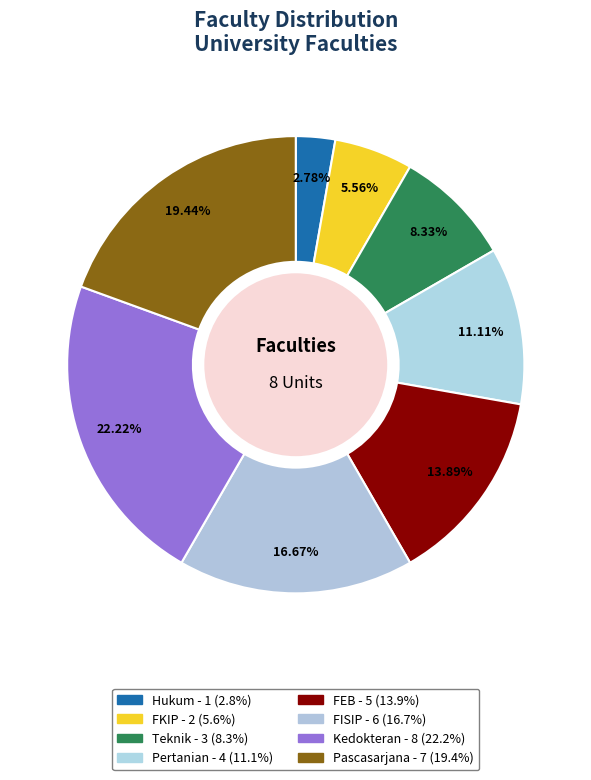

Does any single category account for the majority?

No